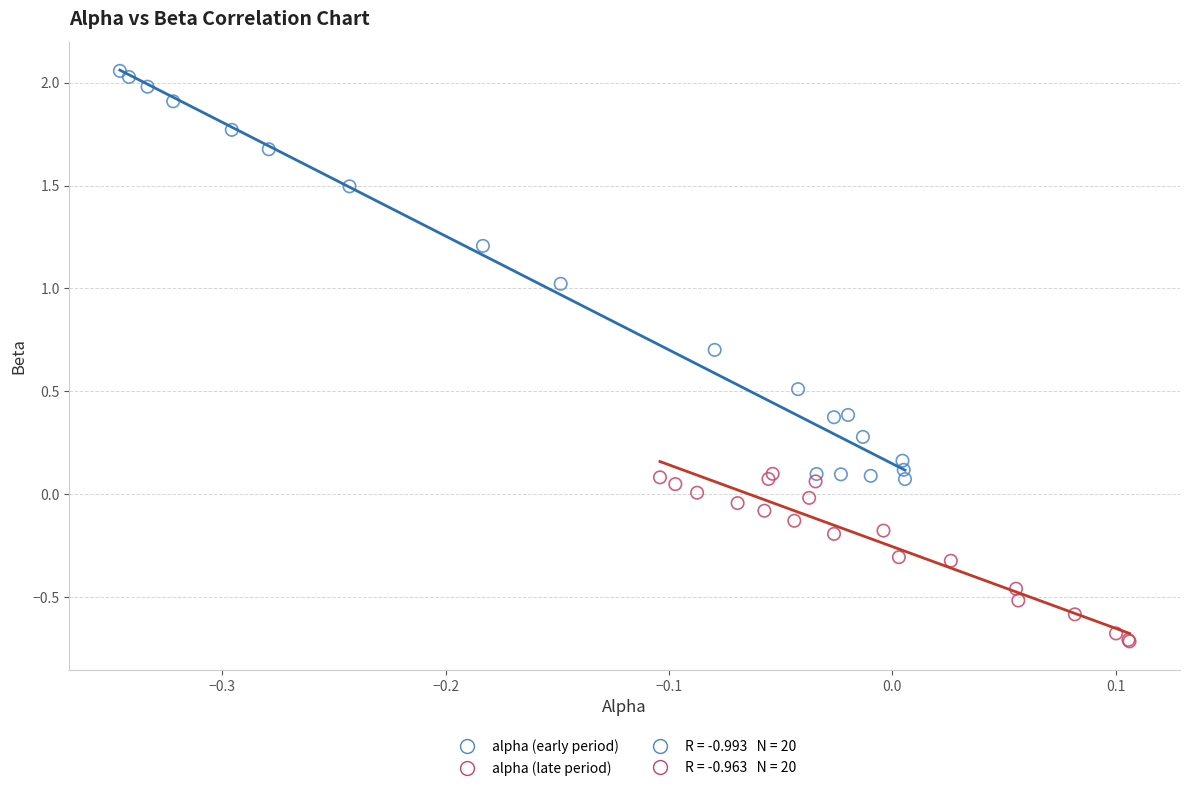

Which series has the largest Y range (max minus min)?

alpha (early period)